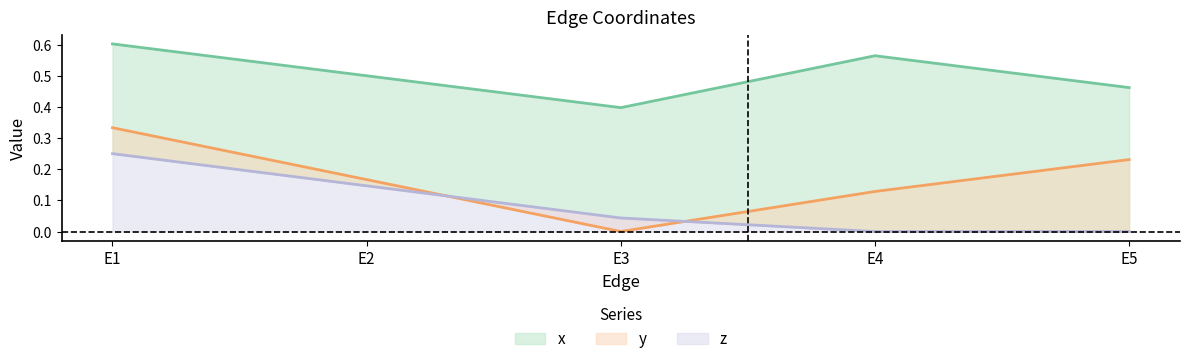

In y, how many points are lower than both neighbors (excluding endpoints)?

1